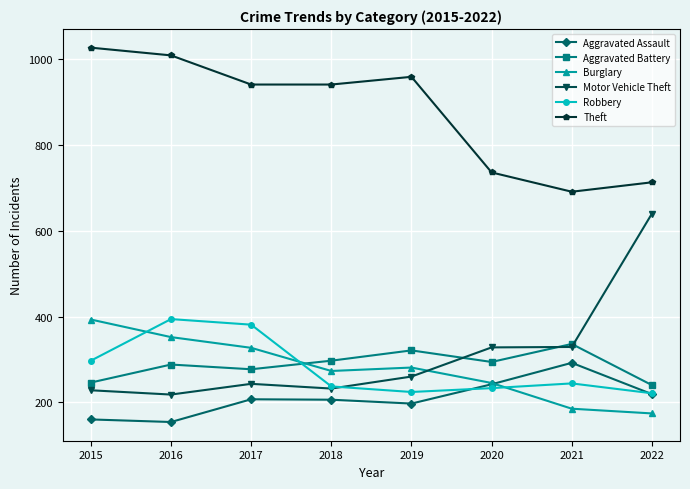

True or false: Motor Vehicle Theft and Theft cross at least once.

False